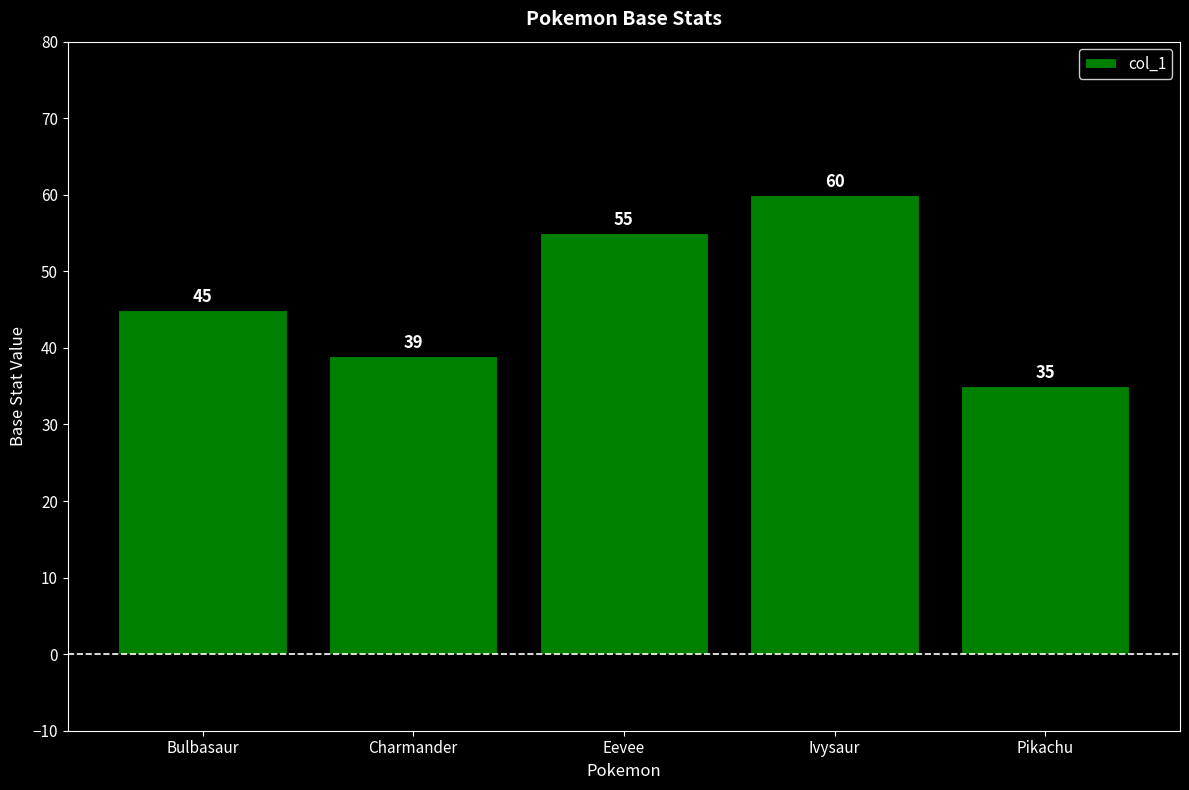

Rank the categories by value from lowest to highest.

Pikachu, Charmander, Bulbasaur, Eevee, Ivysaur